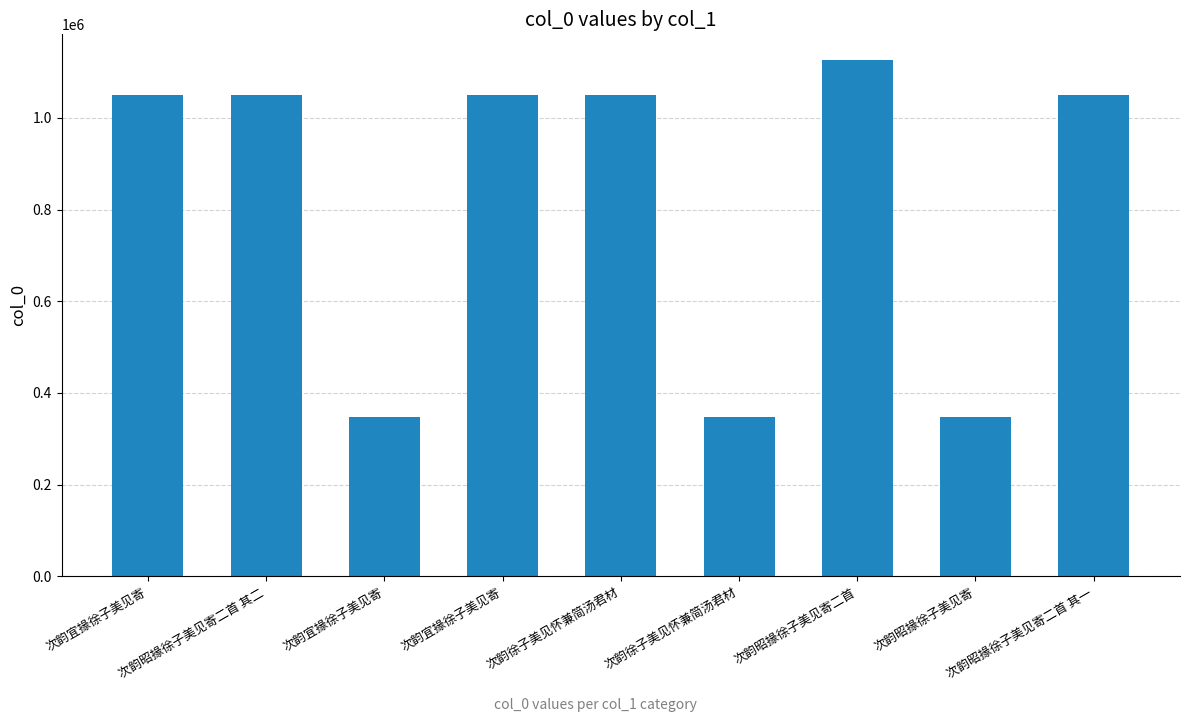

What is the label of the 4th bar from the right?

次韵徐子美见怀兼简汤君材